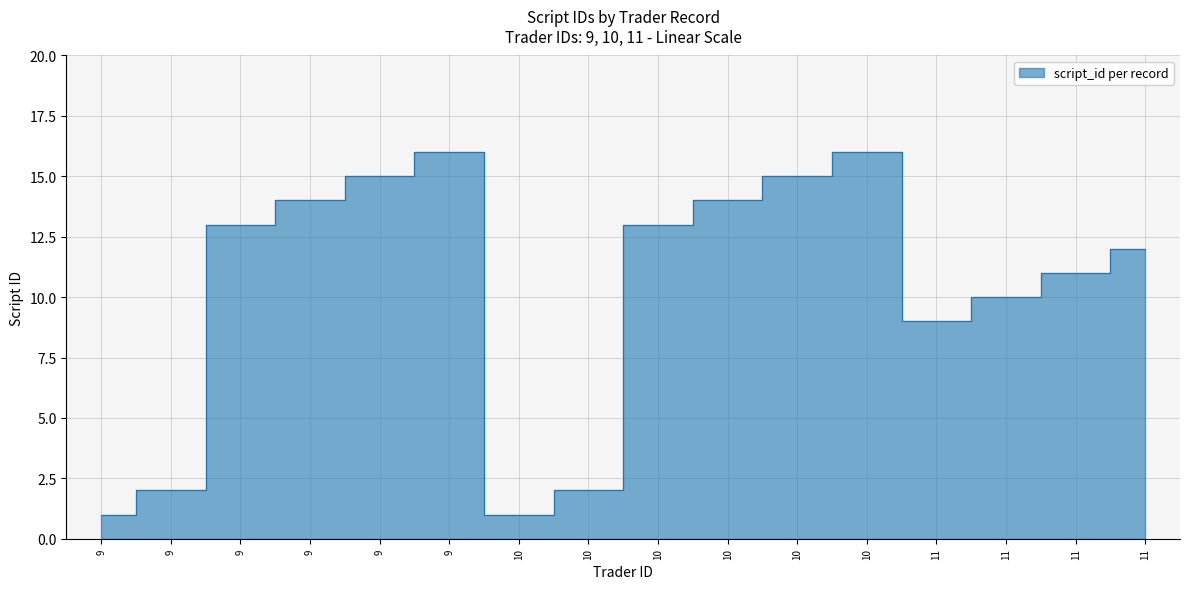

At which label does the data first exceed 13?

9